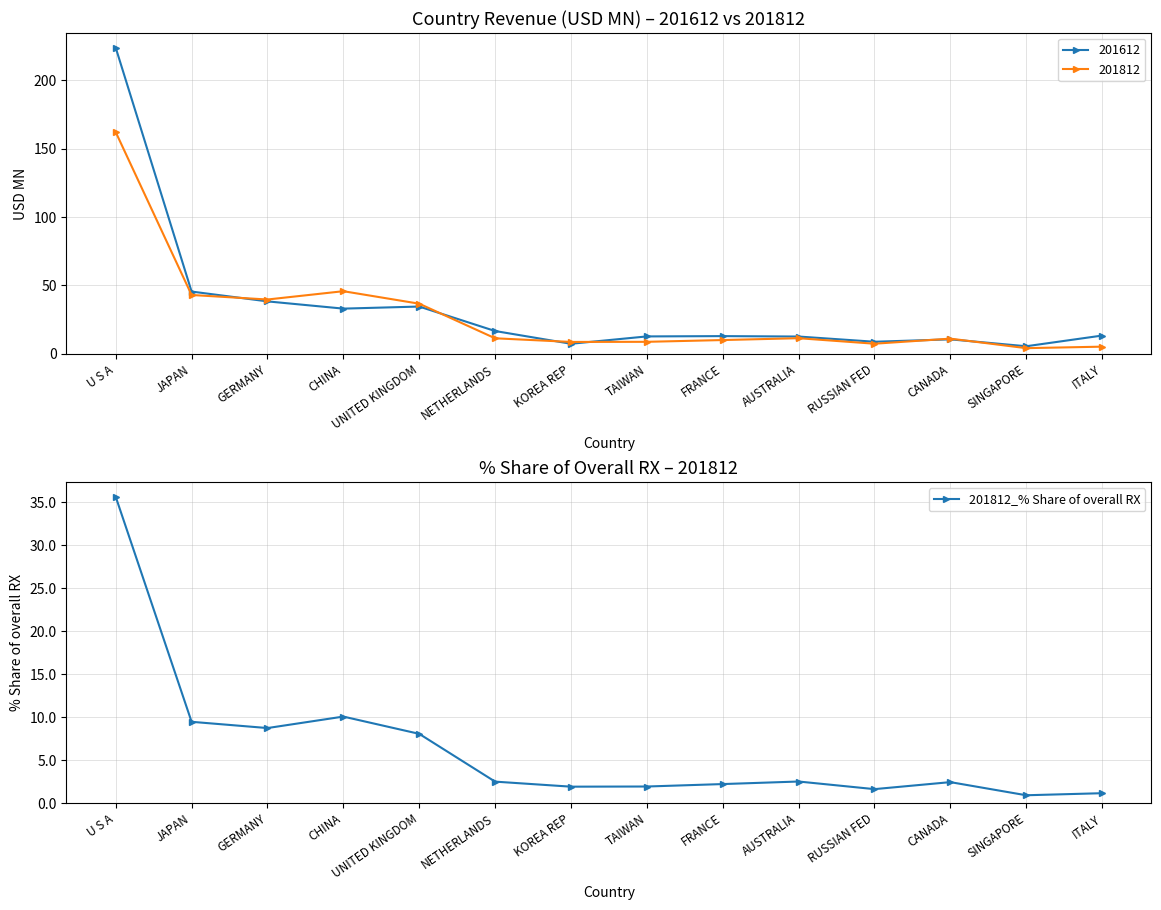

How many lines are shown in the chart?

1